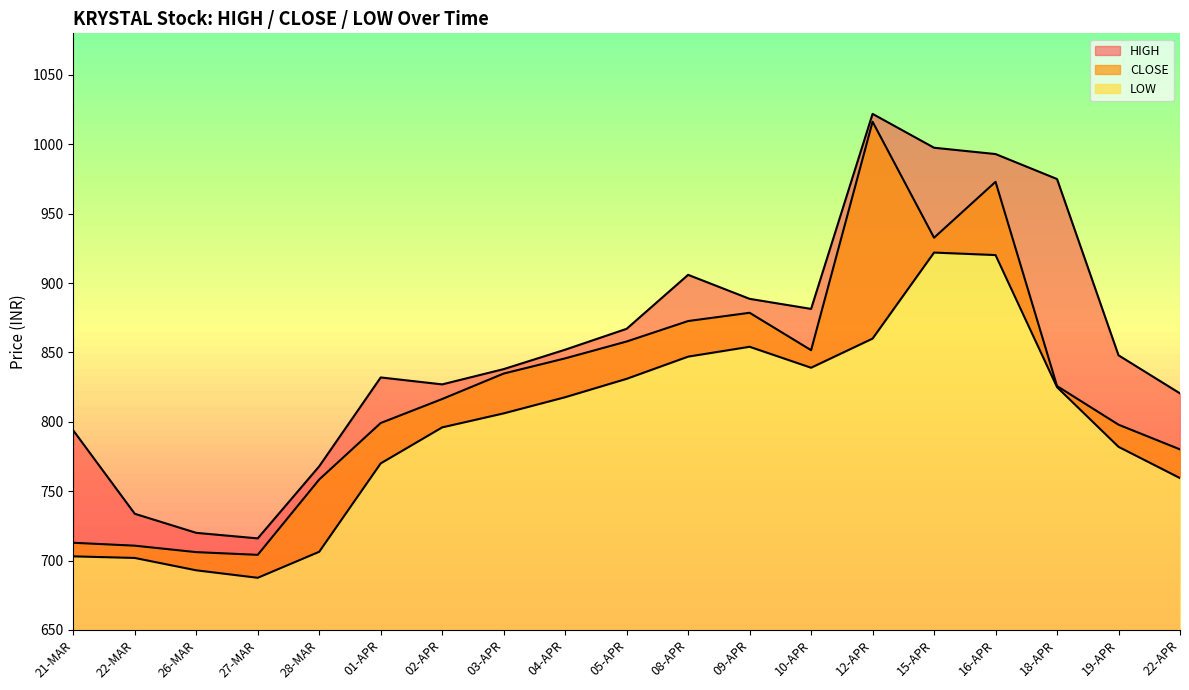

Which label corresponds to the smallest value in the chart?

27-MAR